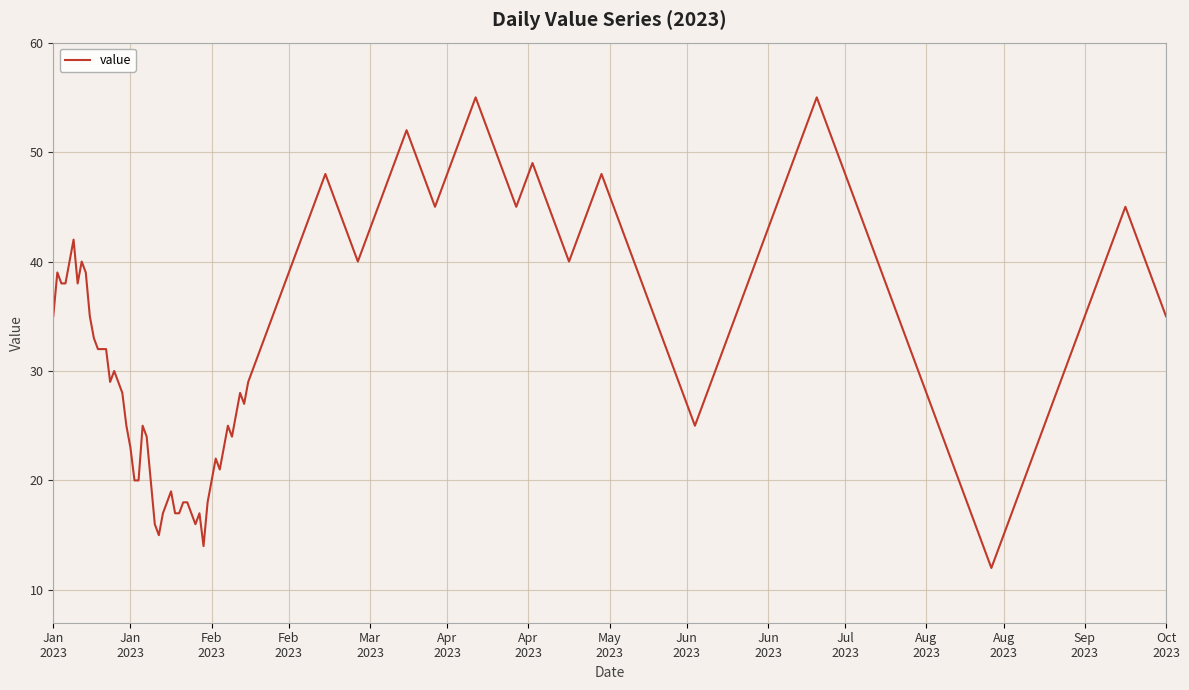

What is the minimum value shown in the chart?

12